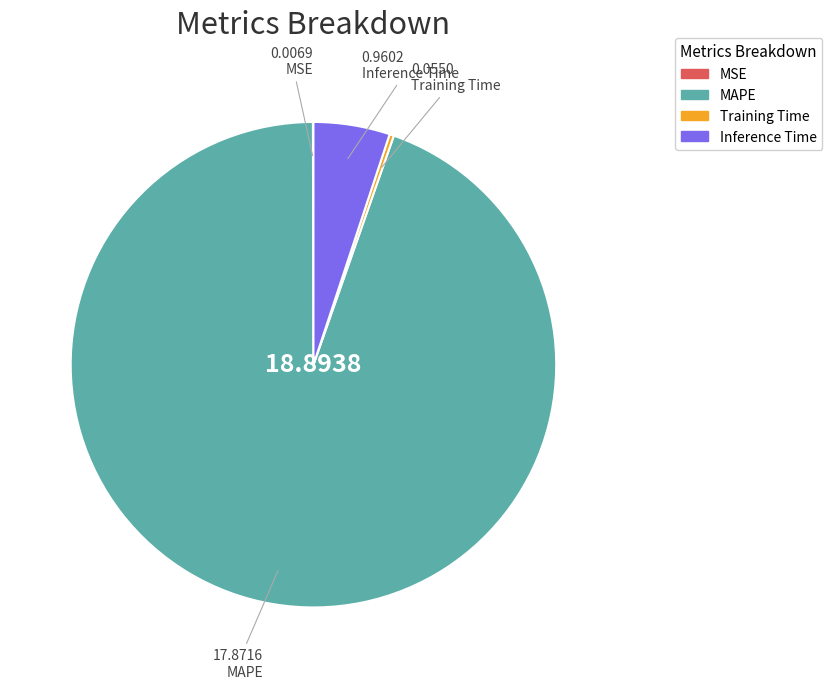

Is there any slice that represents more than half of the pie?

Yes